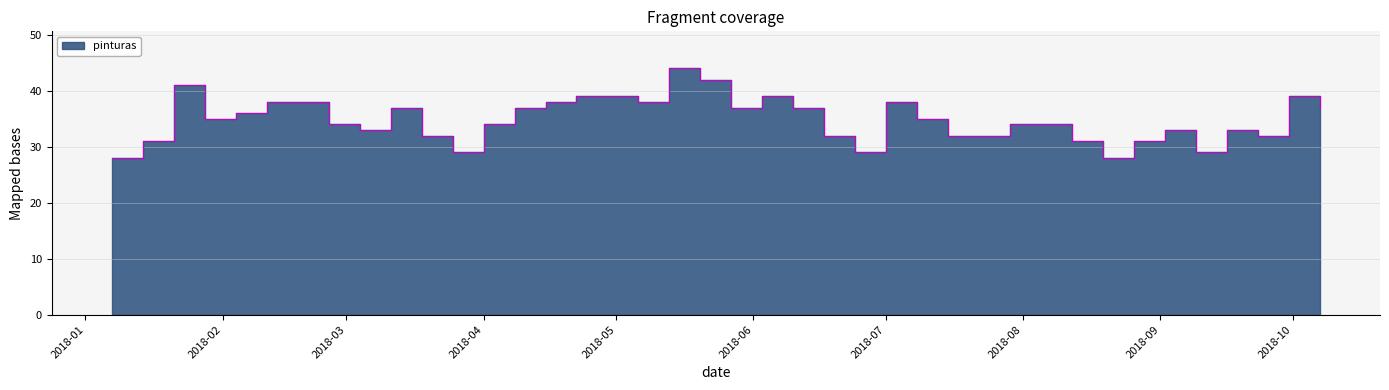

Where is the first local maximum?

2018-01-21